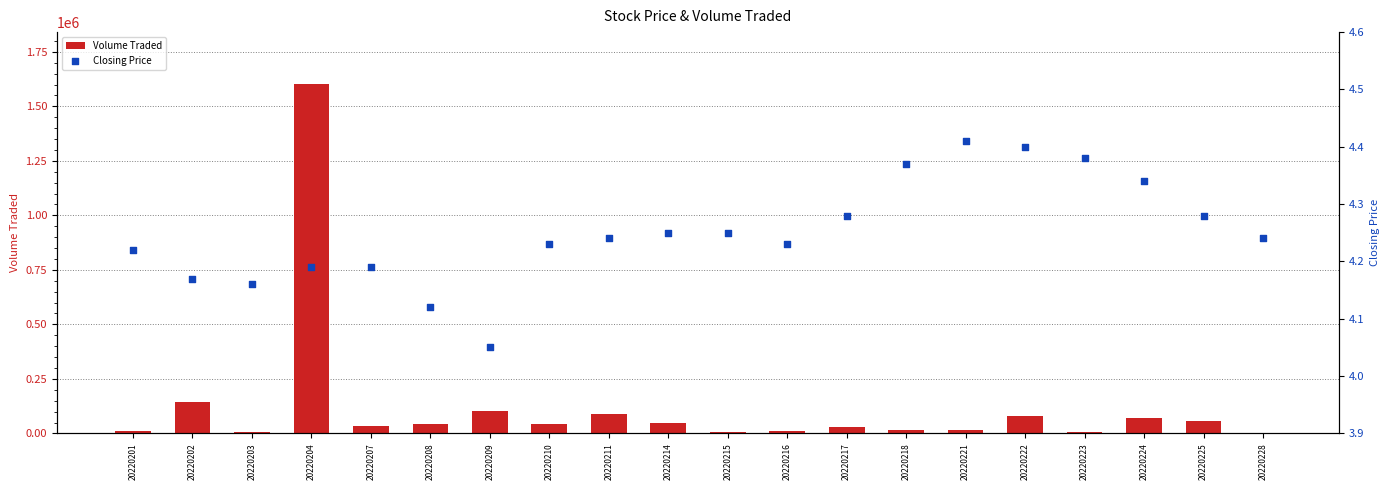

Which series reaches the minimum Y coordinate?

Closing Price